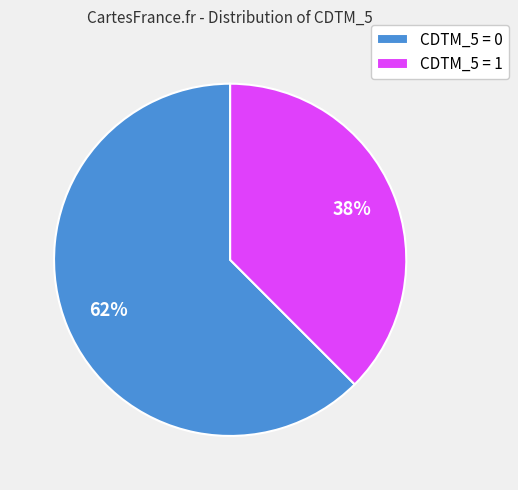

How many segments does this pie chart have?

2